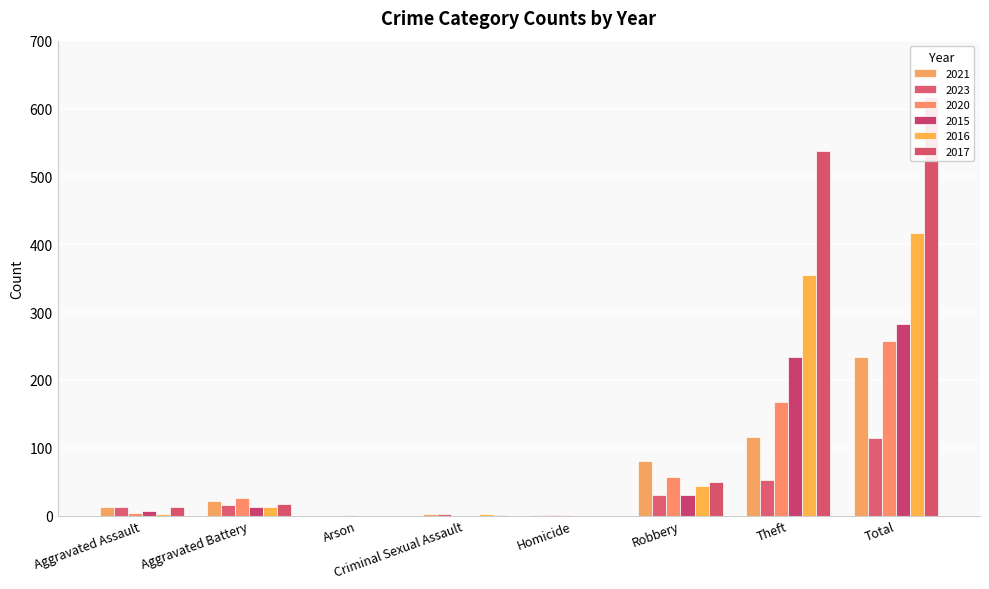

How many bars are there in total?

48